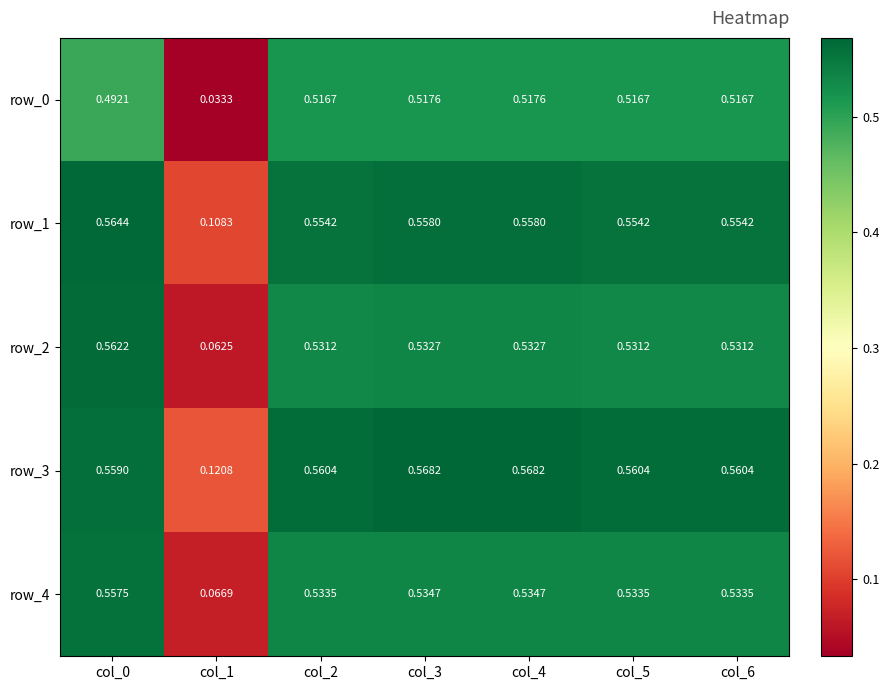

How many data points does each series have?

7